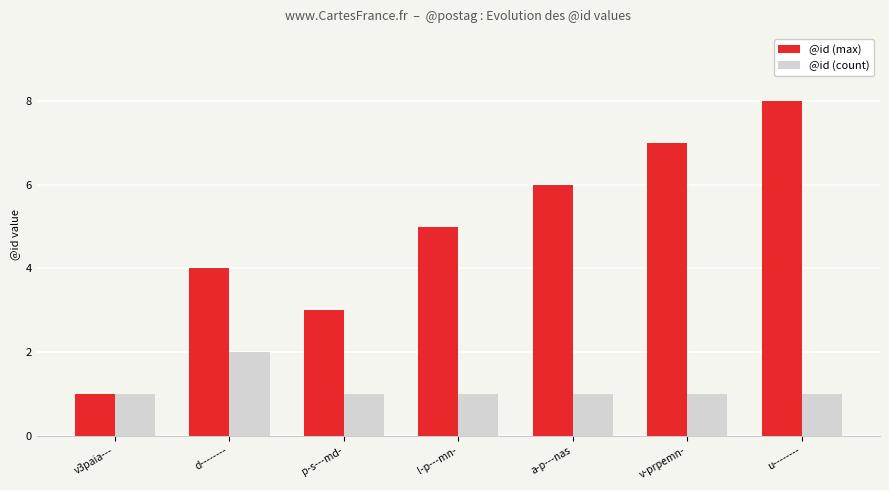

Is it true that @id (count) equals 1 at v-prpemn-?

True